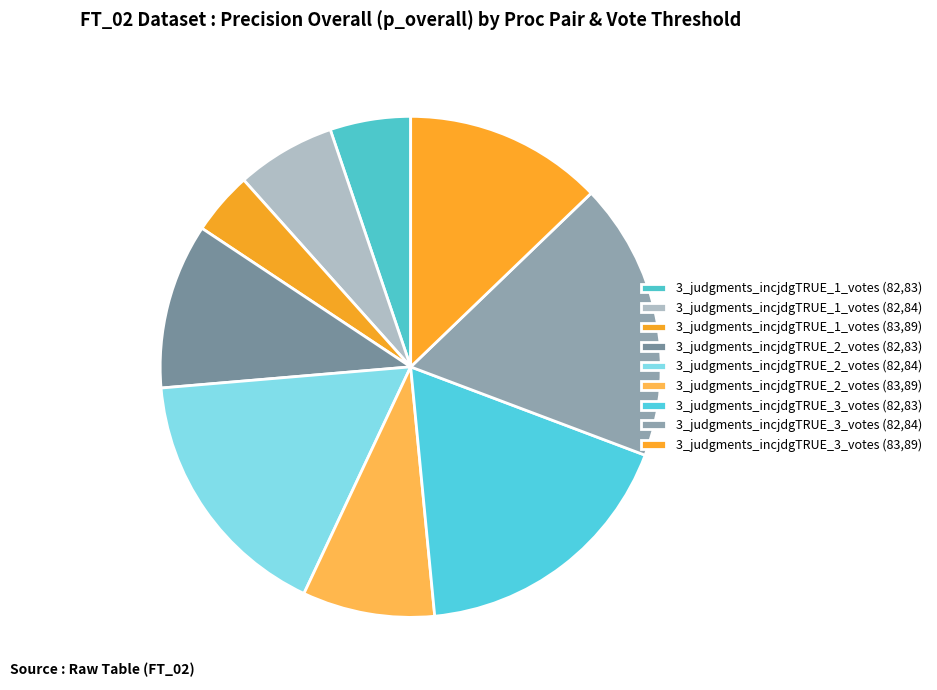

How many segments does this pie chart have?

9